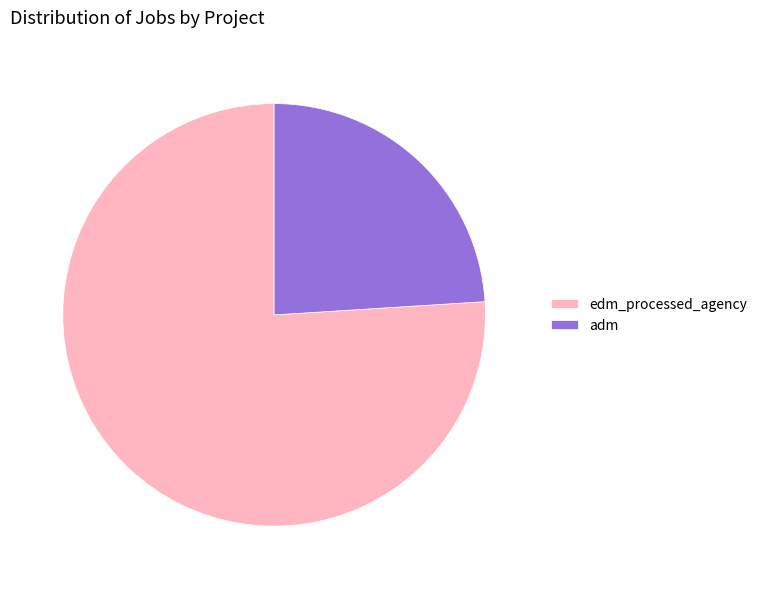

How many slices are in this pie chart?

2